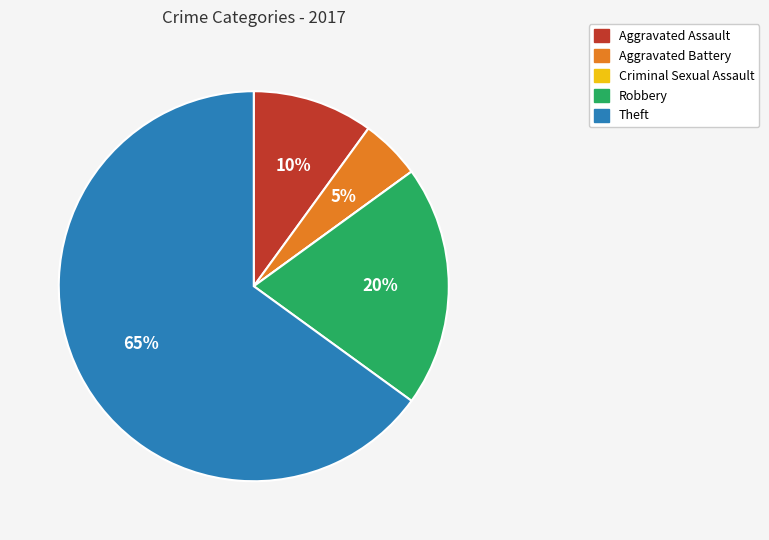

True or false: Aggravated Battery accounts for 5% of the total.

True